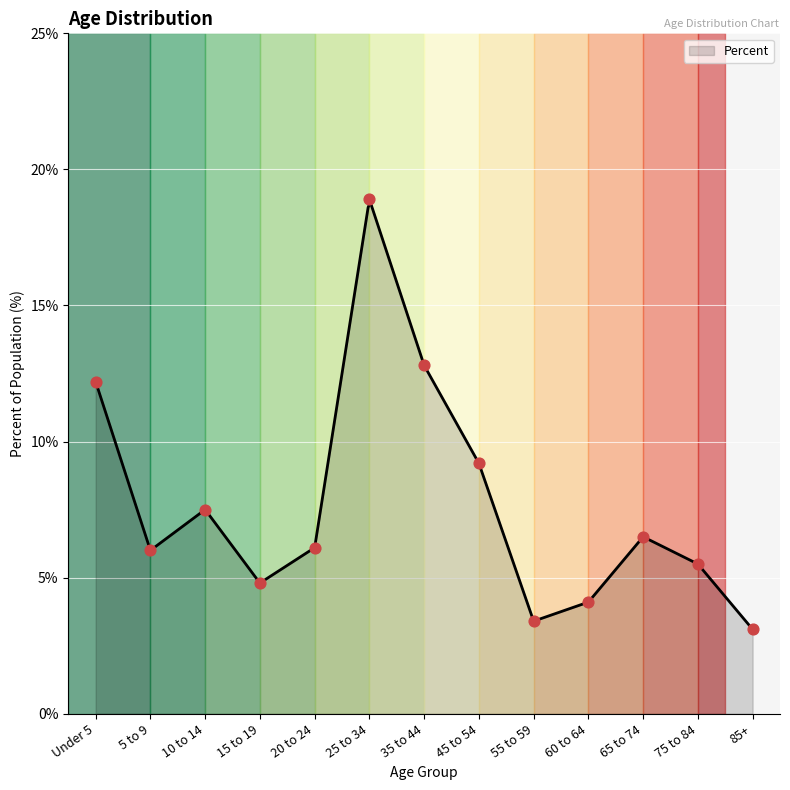

Which has a higher value, 65 to 74 or 35 to 44?

35 to 44